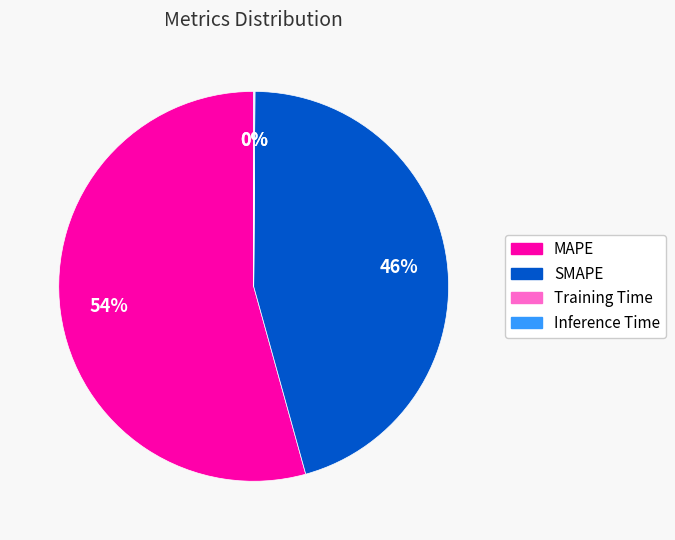

Which category has the biggest portion of the pie?

MAPE